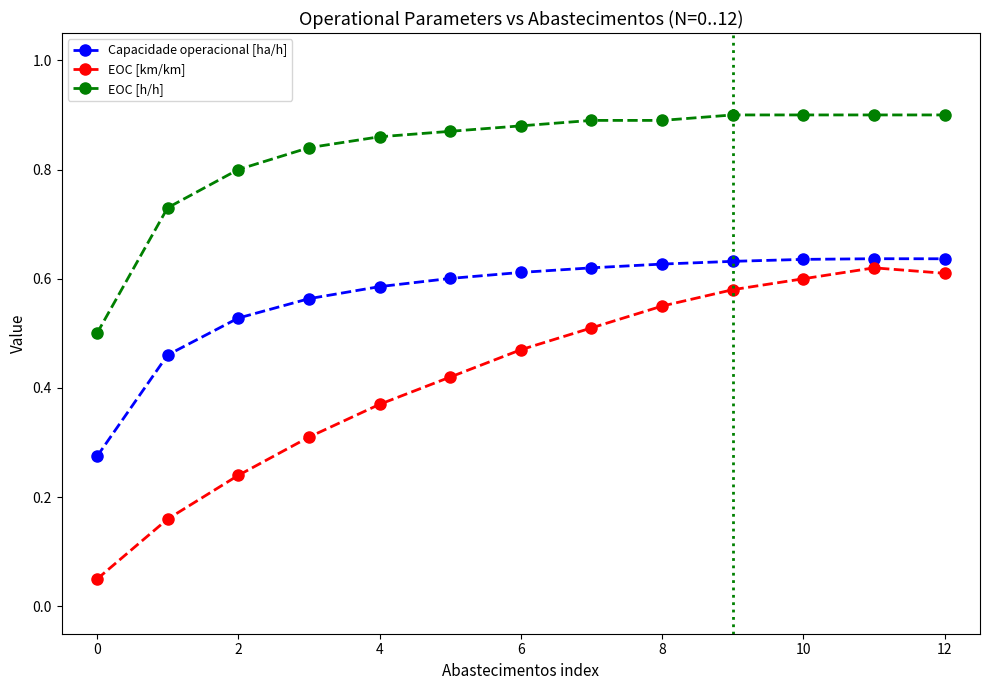

True or false: EOC [km/km] has more than 2 interior local peaks.

False